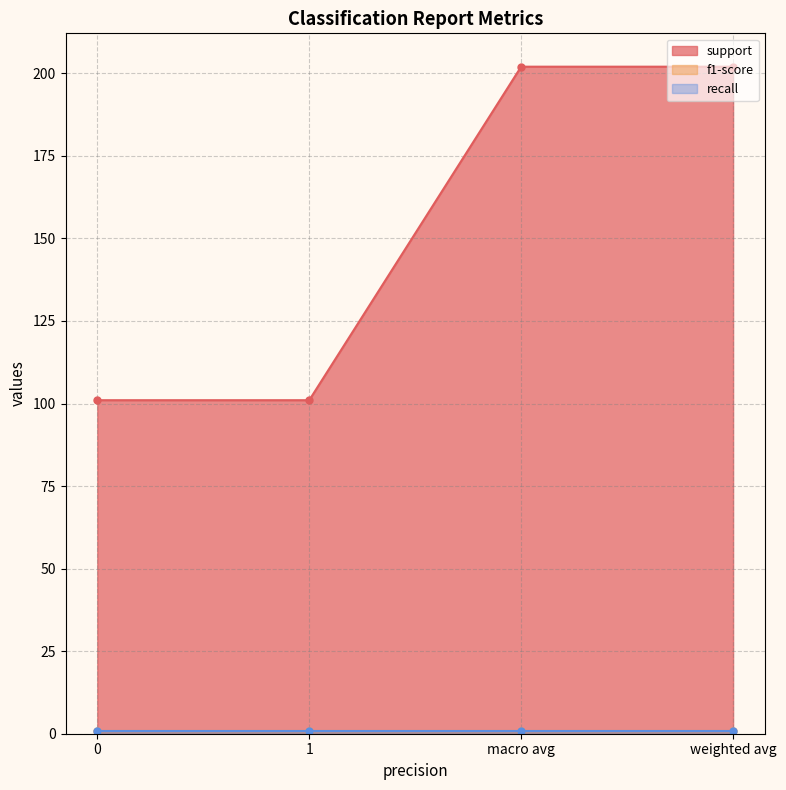

What are all the series names shown in the legend?

support, f1-score, recall